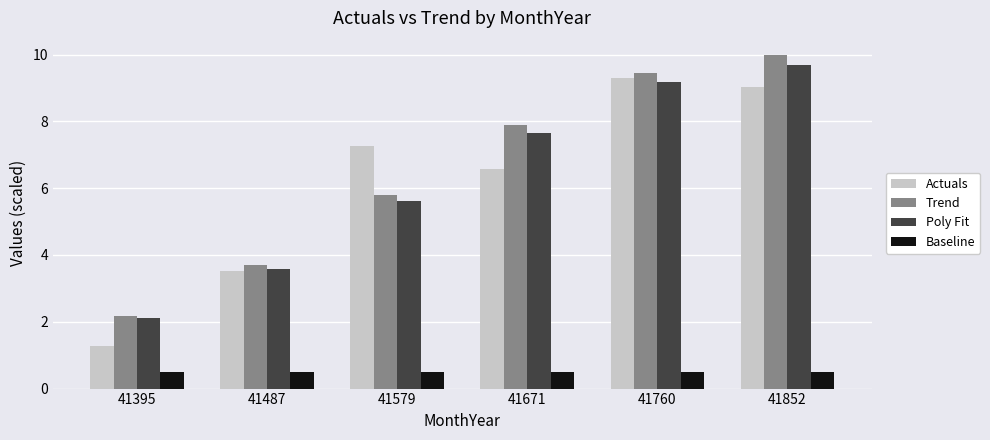

Reading left to right, extract all data points from this chart.

Actuals: 1.3	3.5	7.3	6.6	9.3	9.0
Trend: 2.2	3.7	5.8	7.9	9.4	10.0
Poly Fit: 2.1	3.6	5.6	7.7	9.2	9.7
Baseline: 0.5	0.5	0.5	0.5	0.5	0.5